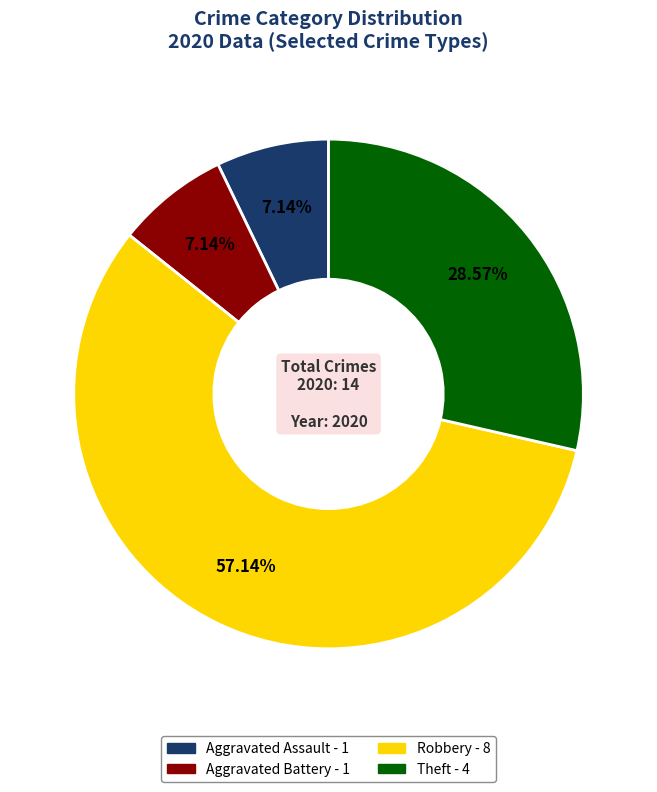

Is there a majority slice in this chart?

Yes